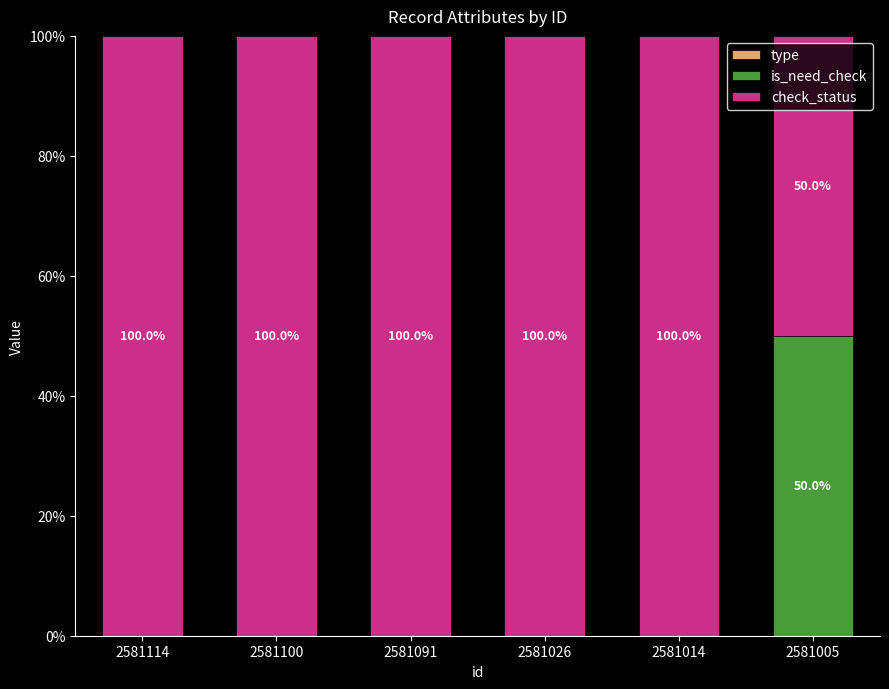

The is_need_check series shows 0 at 2581014. True or false?

True